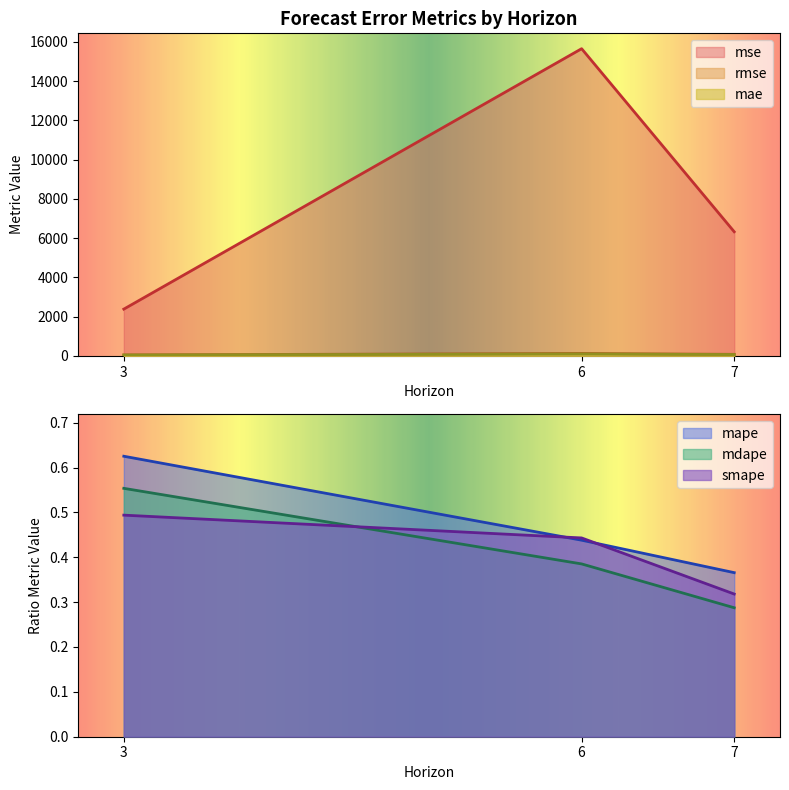

What is the value of the mse point at the 3rd from the left?

6326.5